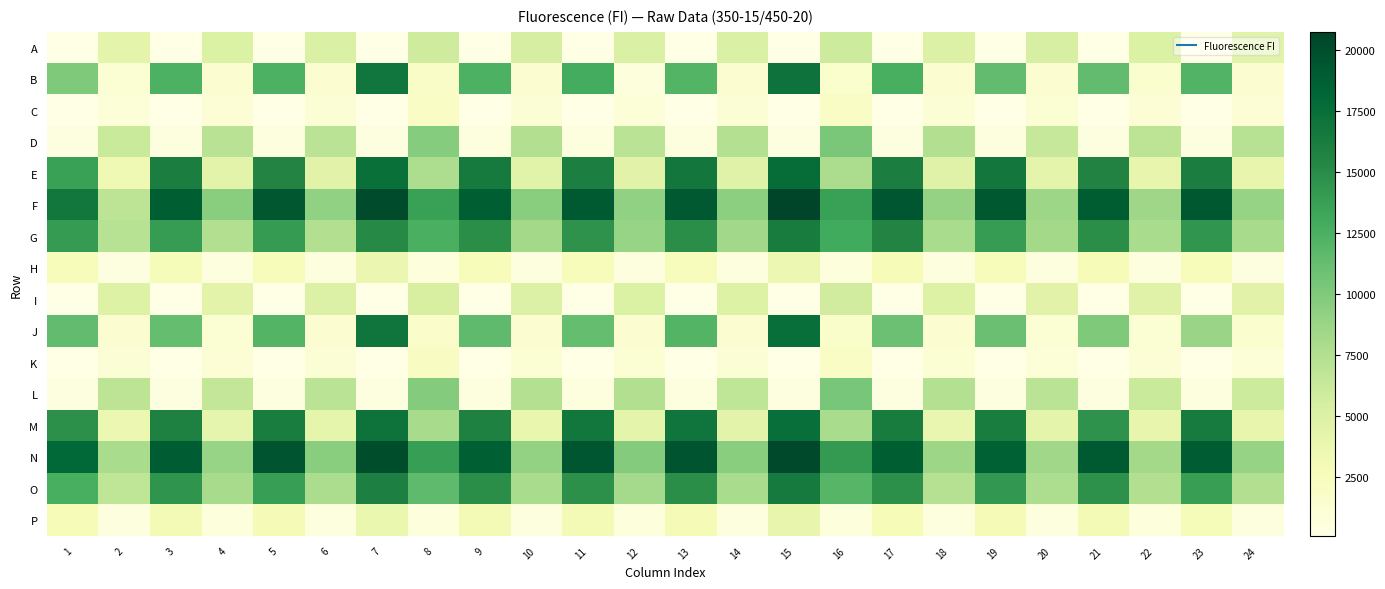

What is the greatest value displayed?

20731